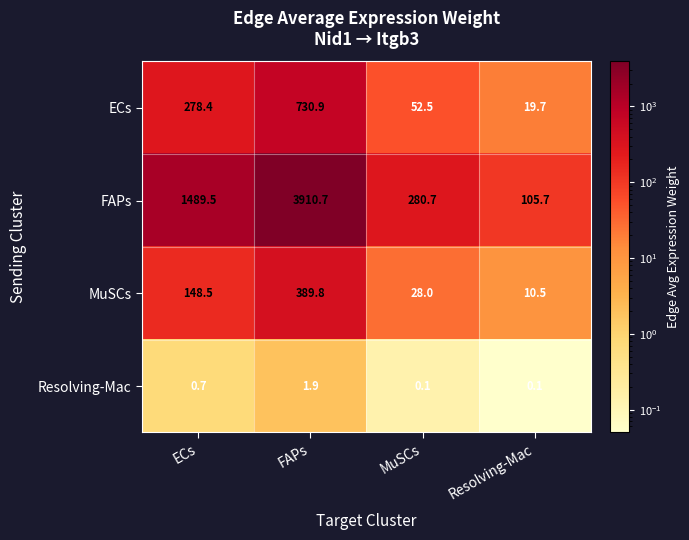

Reading left to right, list all the values displayed in this chart.

ECs: ECs=278.4	FAPs=730.9	MuSCs=52.5	Resolving-Mac=19.7
FAPs: ECs=1489.5	FAPs=3910.7	MuSCs=280.7	Resolving-Mac=105.7
MuSCs: ECs=148.5	FAPs=389.8	MuSCs=28.0	Resolving-Mac=10.5
Resolving-Mac: ECs=0.7	FAPs=1.9	MuSCs=0.1	Resolving-Mac=0.1